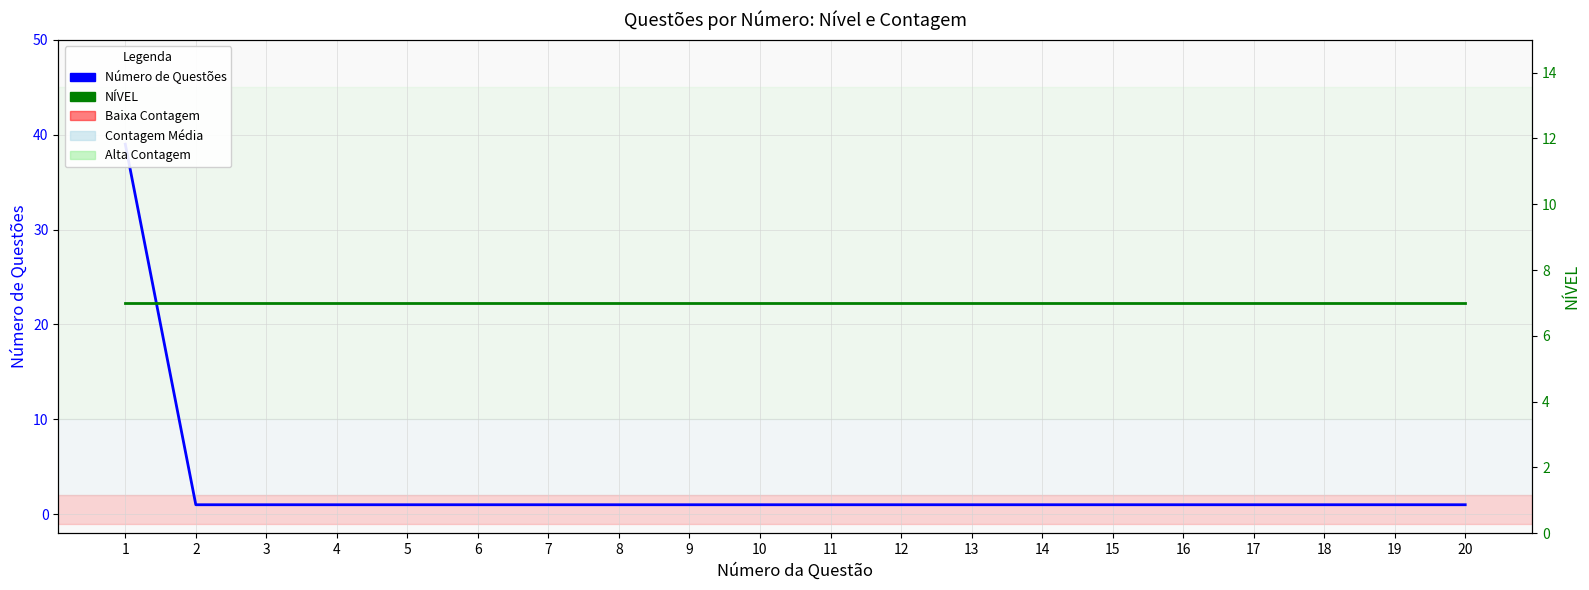

List the series in order of their peak value, lowest first.

NÍVEL, Número de Questões